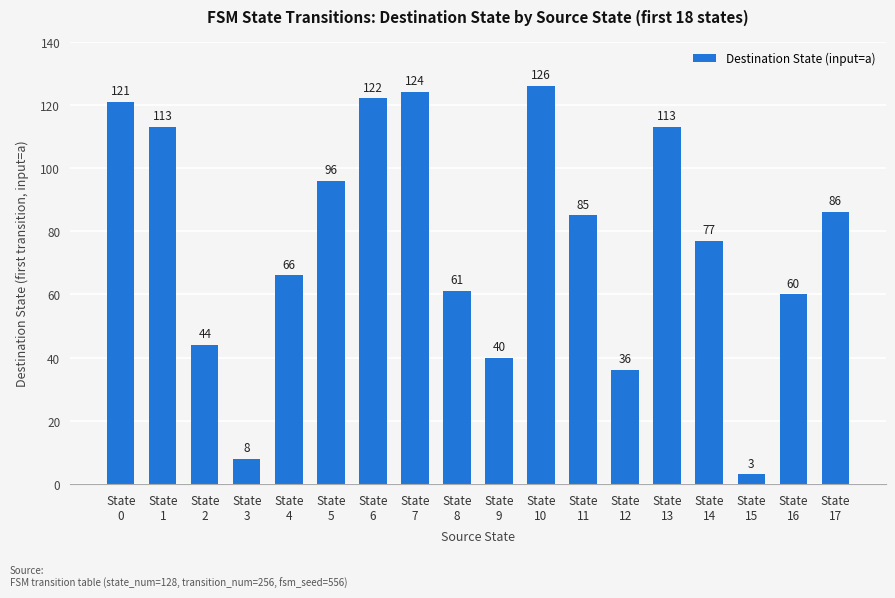

What is the difference between the values at State
14 and State
8?

16